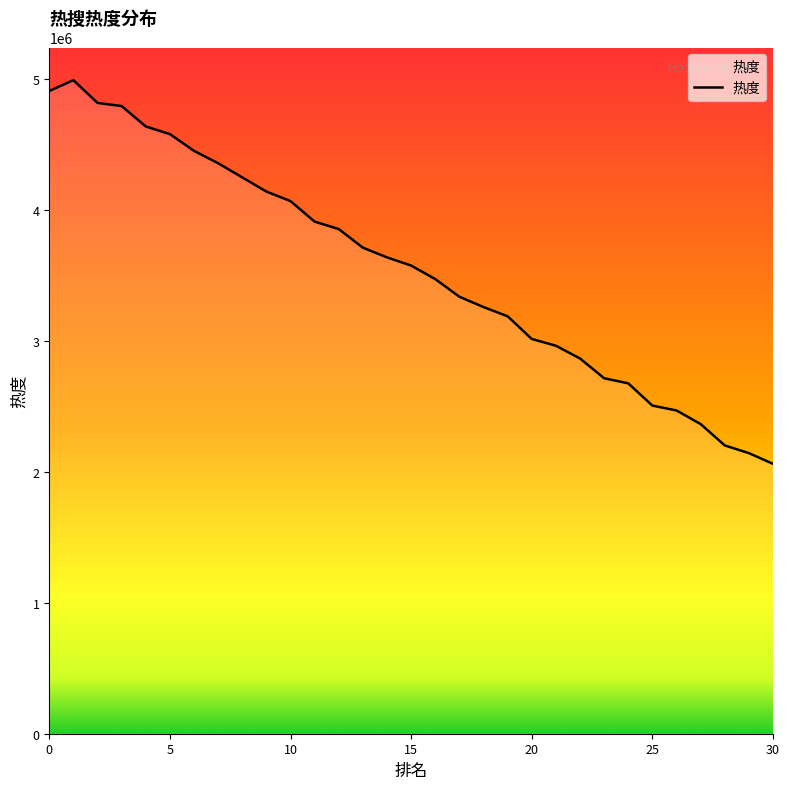

What is the smallest value displayed?

2061896